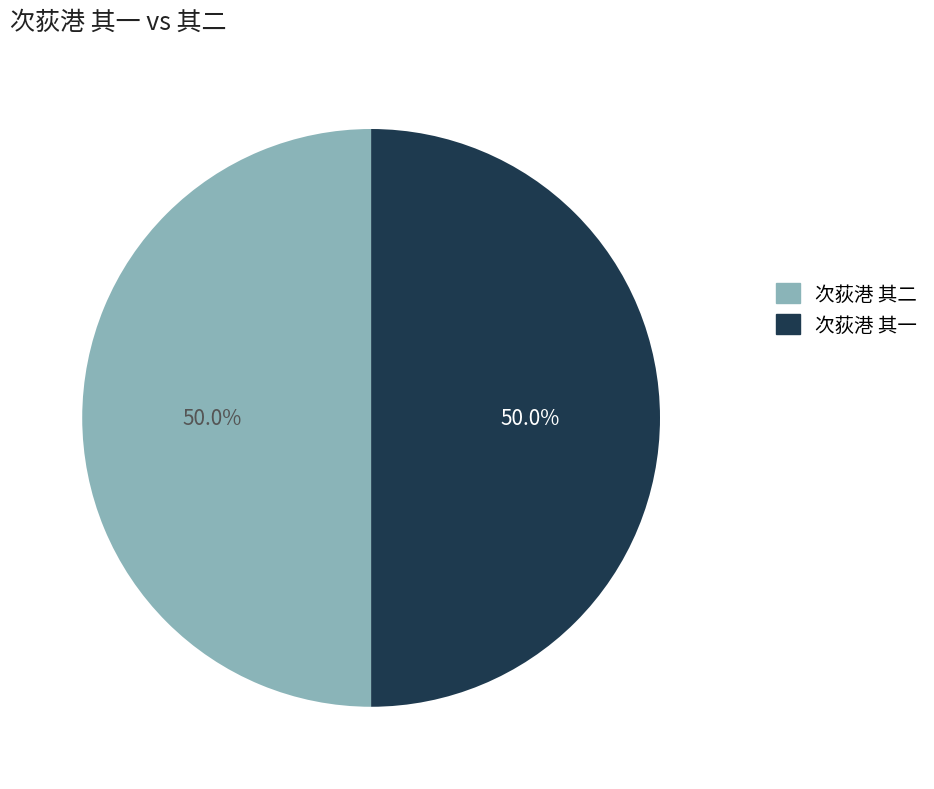

What portion of the pie excludes 次荻港 其二?

50.0%